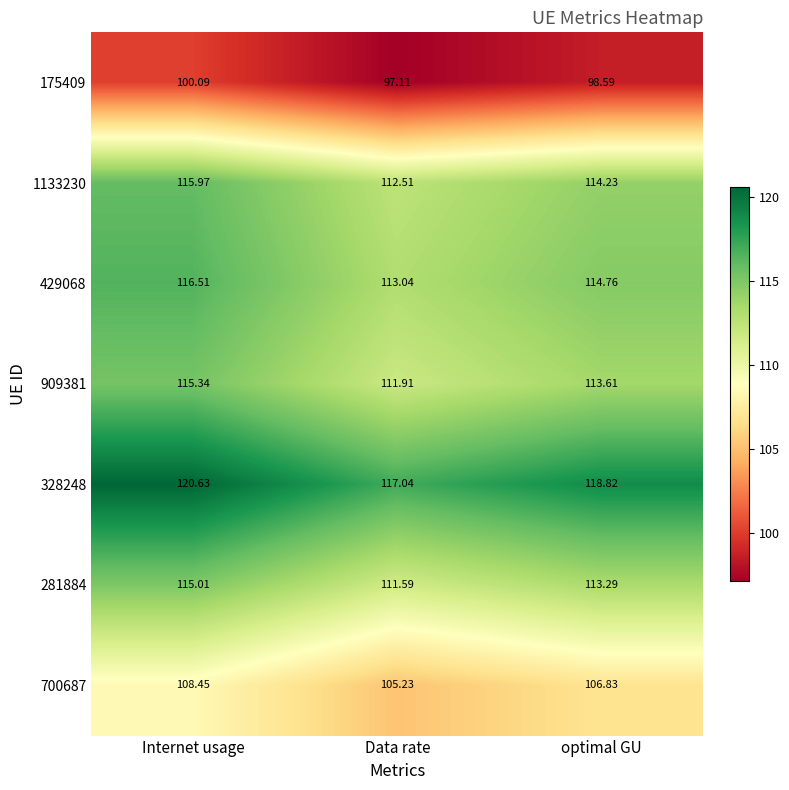

At which label does 175409 reach its peak?

Internet usage